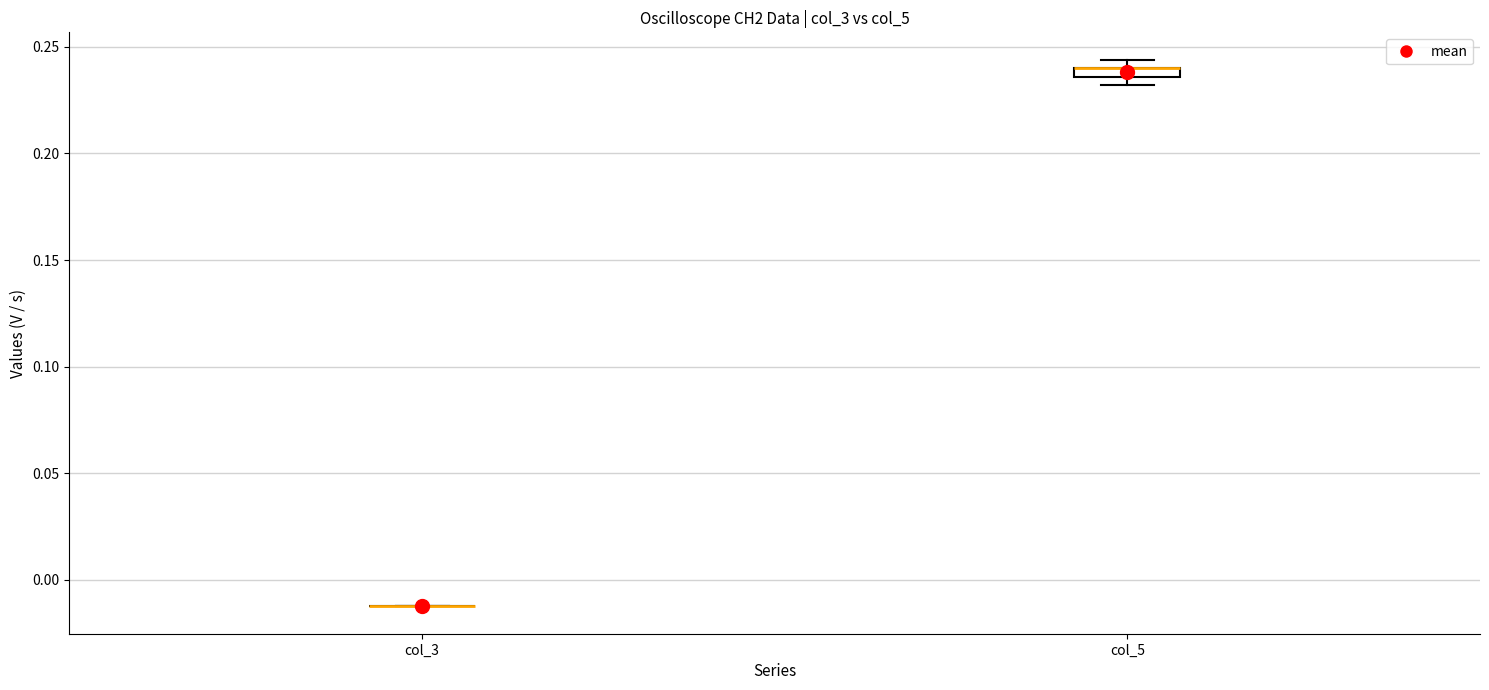

Where is the lower edge of the box for col_5 on the y-axis? The values are not printed on the chart, so give them approximately, as read against the axis.

0.235